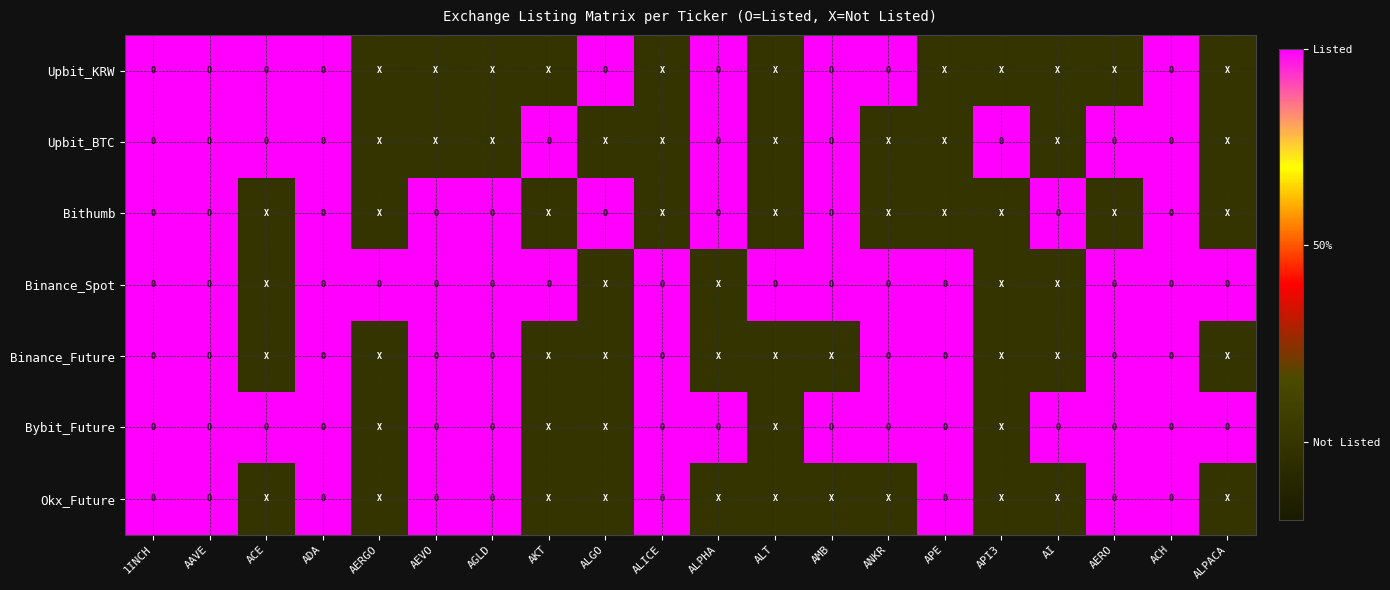

Reading left to right, list all the values displayed in this chart.

Upbit_KRW: 1INCH=1	AAVE=1	ACE=1	ADA=1	AERGO=0	AEVO=0	AGLD=0	AKT=0	ALGO=1	ALICE=0	ALPHA=1	ALT=0	AMB=1	ANKR=1	APE=0	API3=0	AI=0	AERO=0	ACH=1	ALPACA=0
Upbit_BTC: 1INCH=1	AAVE=1	ACE=1	ADA=1	AERGO=0	AEVO=0	AGLD=0	AKT=1	ALGO=0	ALICE=0	ALPHA=1	ALT=0	AMB=1	ANKR=0	APE=0	API3=1	AI=0	AERO=1	ACH=1	ALPACA=0
Bithumb: 1INCH=1	AAVE=1	ACE=0	ADA=1	AERGO=0	AEVO=1	AGLD=1	AKT=0	ALGO=1	ALICE=0	ALPHA=1	ALT=0	AMB=1	ANKR=0	APE=0	API3=0	AI=1	AERO=0	ACH=1	ALPACA=0
Binance_Spot: 1INCH=1	AAVE=1	ACE=0	ADA=1	AERGO=1	AEVO=1	AGLD=1	AKT=1	ALGO=0	ALICE=1	ALPHA=0	ALT=1	AMB=1	ANKR=1	APE=1	API3=0	AI=0	AERO=1	ACH=1	ALPACA=1
Binance_Future: 1INCH=1	AAVE=1	ACE=0	ADA=1	AERGO=0	AEVO=1	AGLD=1	AKT=0	ALGO=0	ALICE=1	ALPHA=0	ALT=0	AMB=0	ANKR=1	APE=1	API3=0	AI=0	AERO=1	ACH=1	ALPACA=0
Bybit_Future: 1INCH=1	AAVE=1	ACE=1	ADA=1	AERGO=0	AEVO=1	AGLD=1	AKT=0	ALGO=0	ALICE=1	ALPHA=1	ALT=0	AMB=1	ANKR=1	APE=1	API3=0	AI=1	AERO=1	ACH=1	ALPACA=1
Okx_Future: 1INCH=1	AAVE=1	ACE=0	ADA=1	AERGO=0	AEVO=1	AGLD=1	AKT=0	ALGO=0	ALICE=1	ALPHA=0	ALT=0	AMB=0	ANKR=0	APE=1	API3=0	AI=0	AERO=1	ACH=1	ALPACA=0